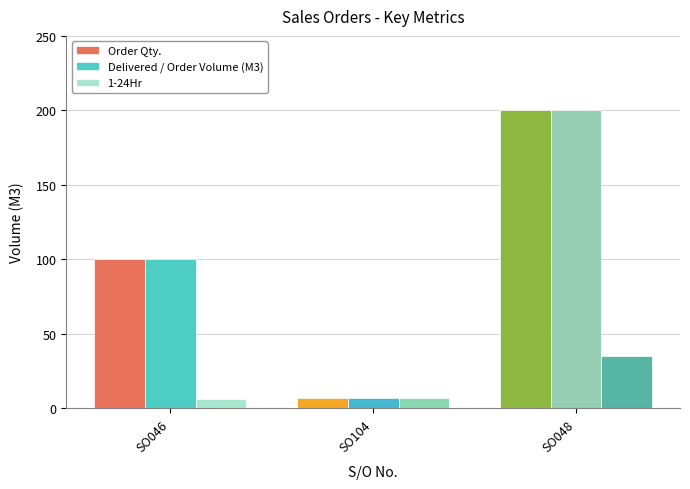

What is the spread (max minus min) of values at SO046?

94